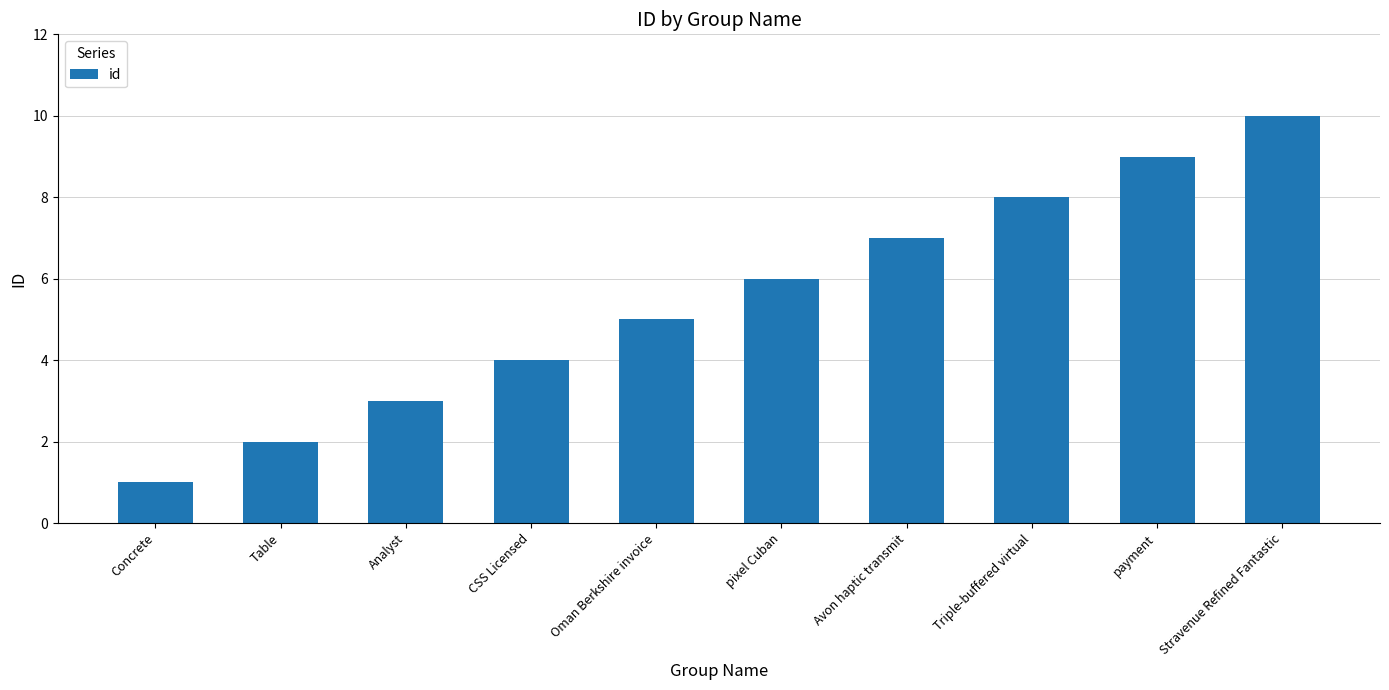

The chart shows a value of 4 at Triple-buffered virtual. True or false?

False